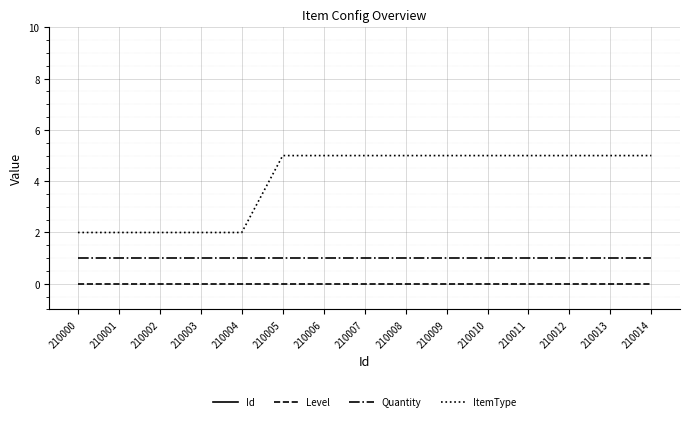

The Quantity series shows 1 at 210001. True or false?

True